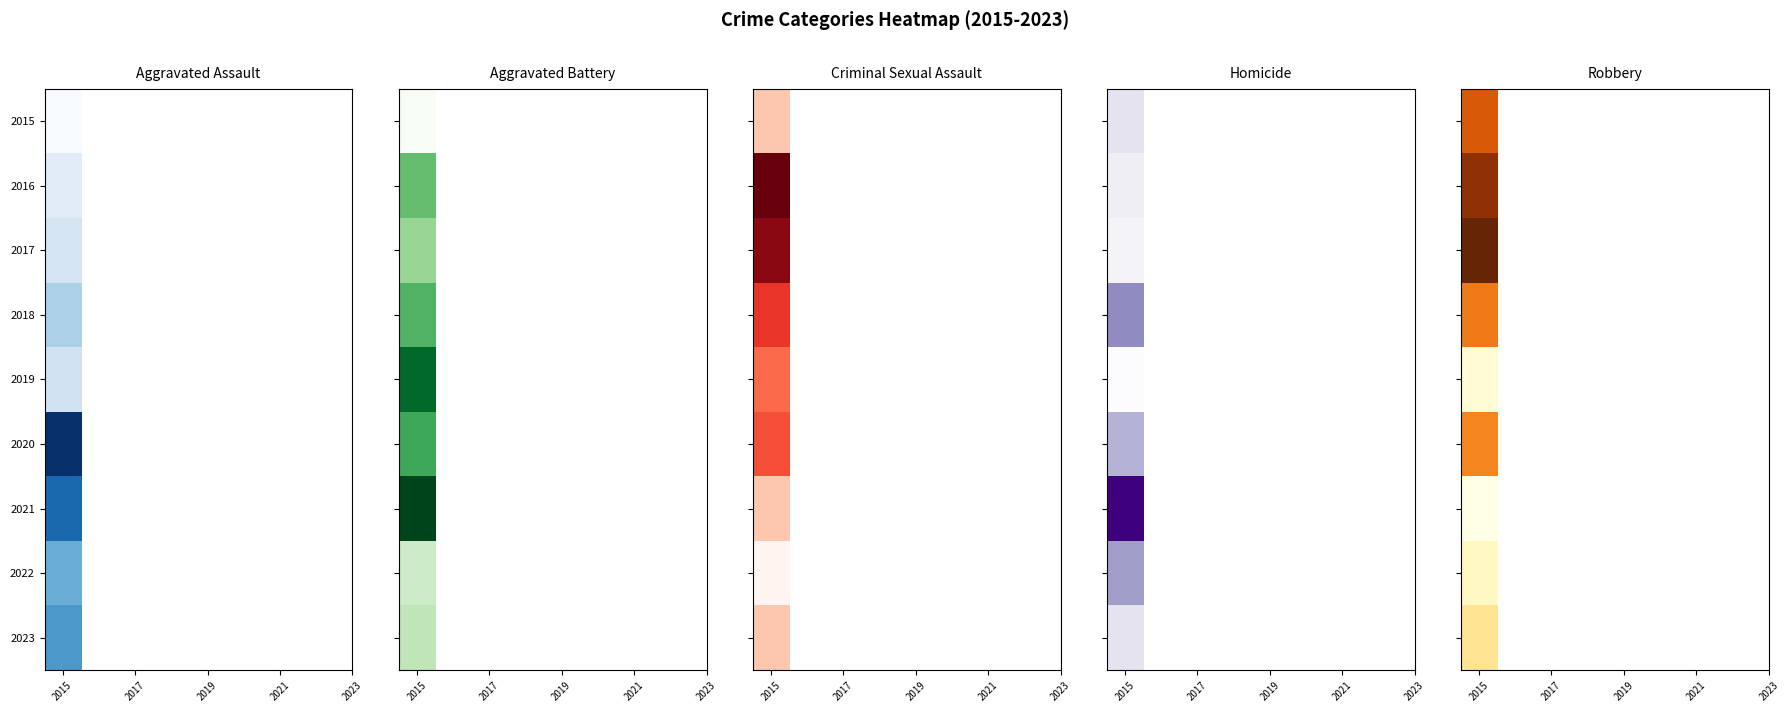

Which category has the lowest value in the Aggravated Battery series?

2015